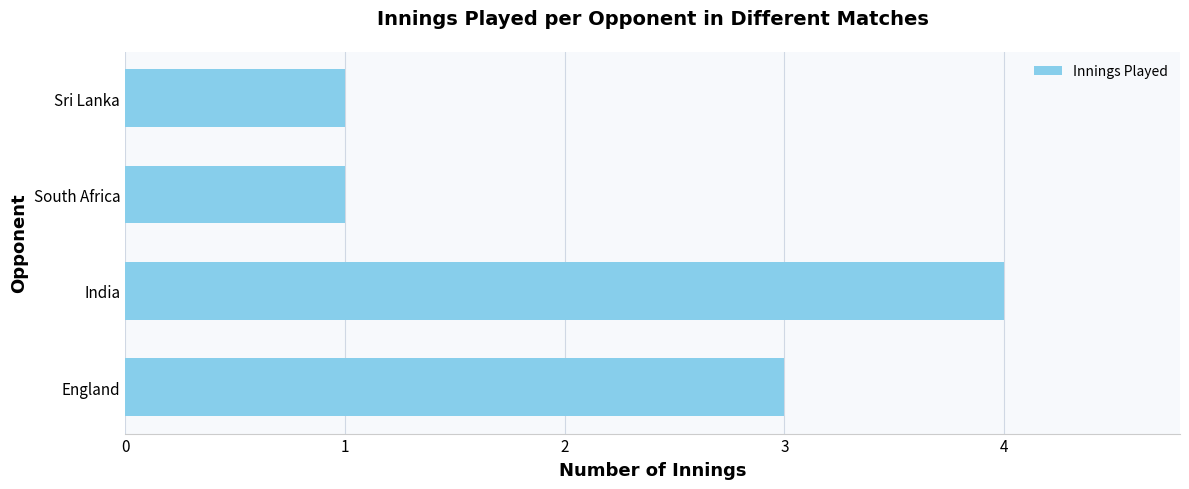

What is the maximum value shown in the chart?

4